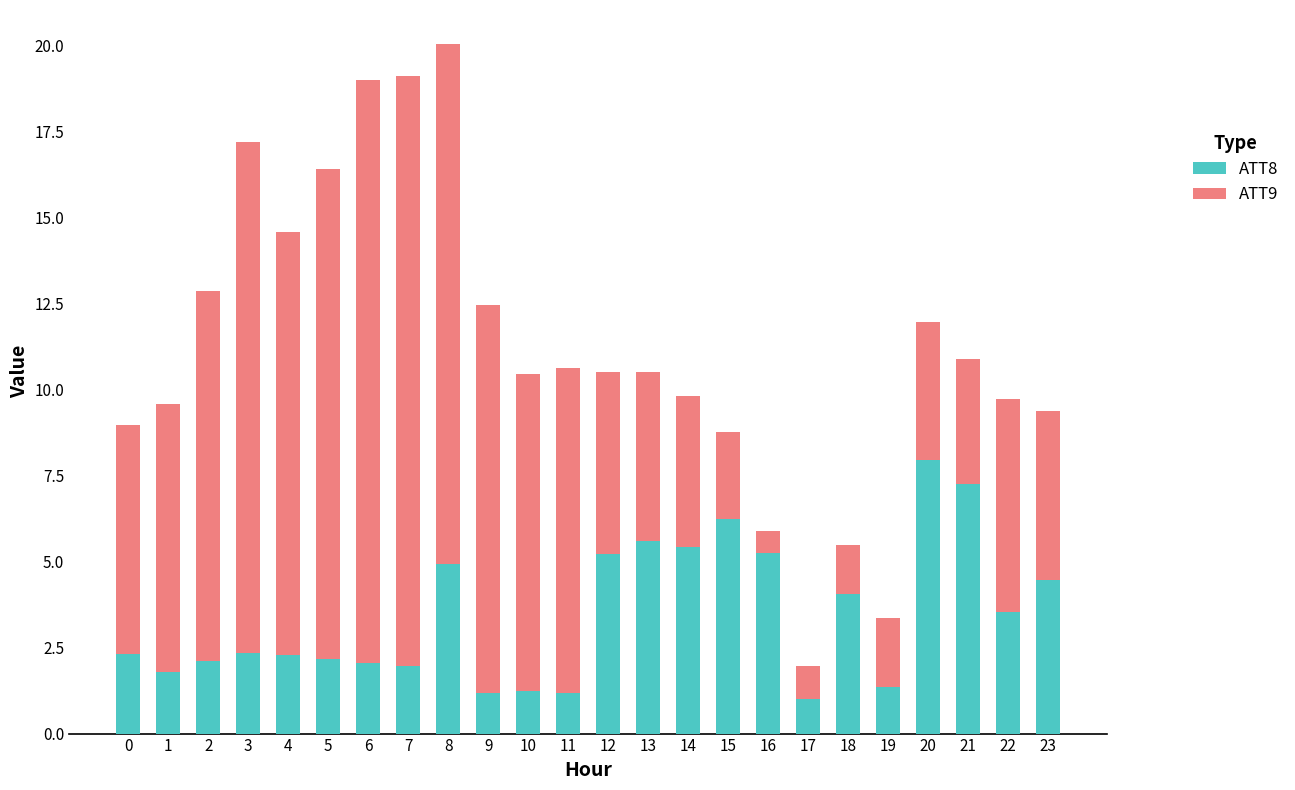

What is the total value across all series at 6?

19.0